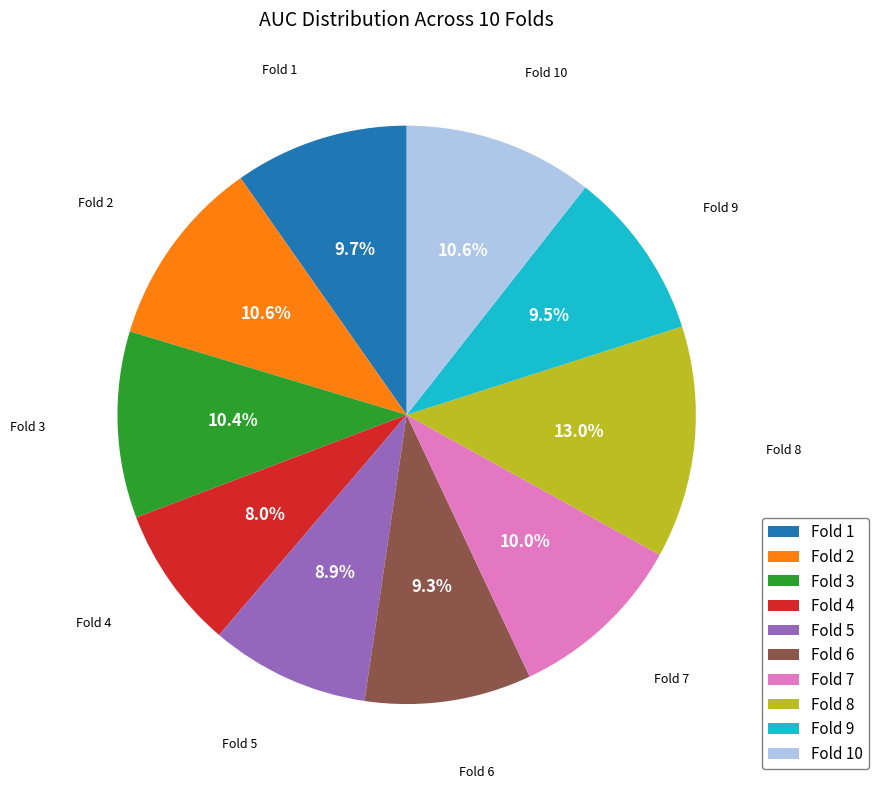

Which category has the biggest portion of the pie?

Fold 8